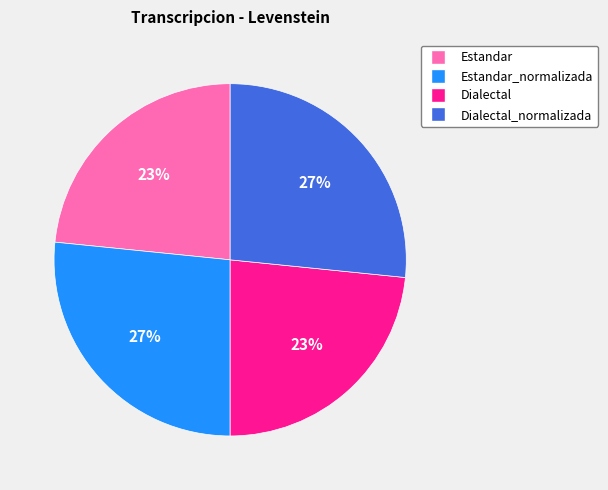

Count the number of slices in the pie.

4